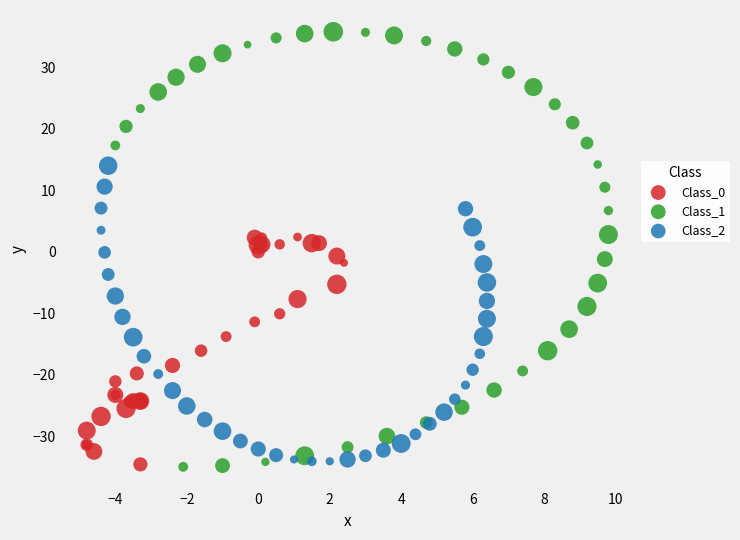

Which series has the widest spread of Y values?

Class_1